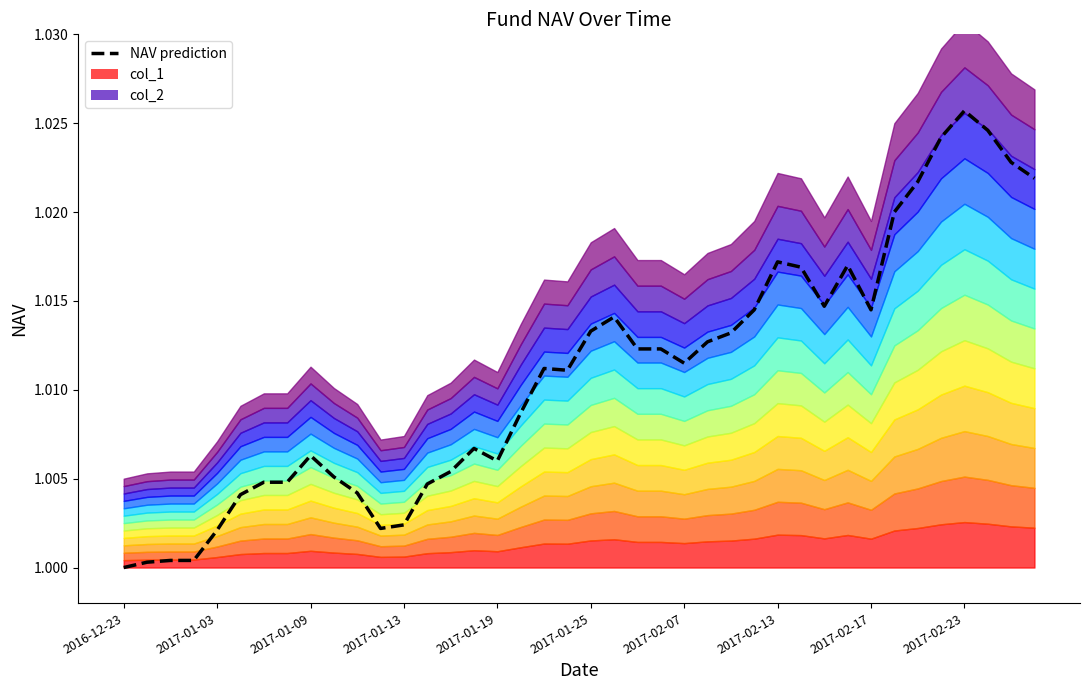

What is the sum of all values?

40.4